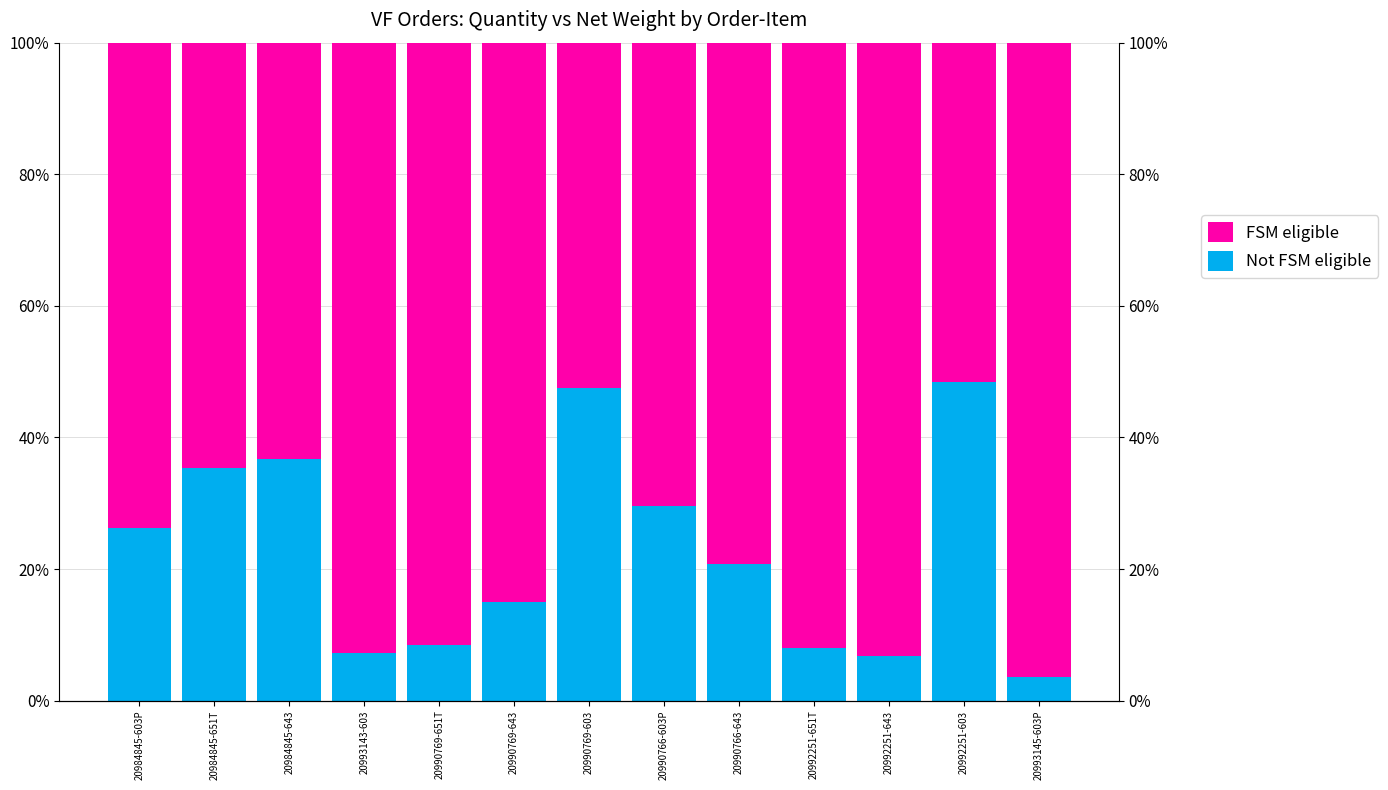

At which category is the sum across all series the highest?

20984845-651T